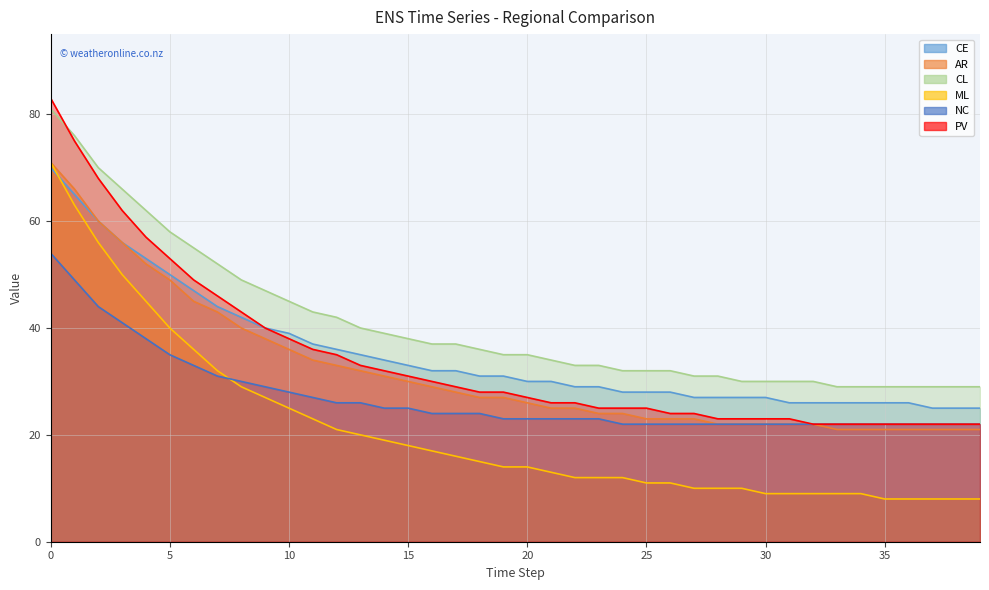

Does the chart display data point markers on the line(s)?

No